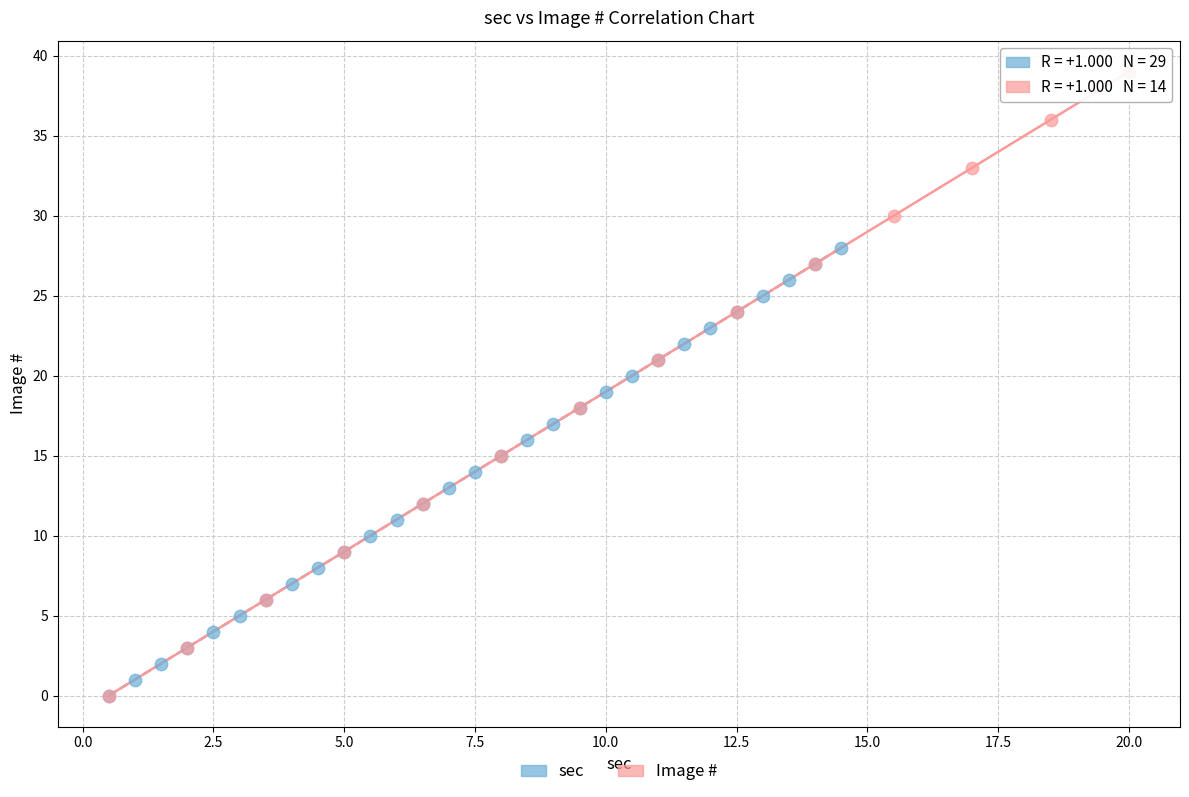

Which series has the widest spread of Y values?

Image #